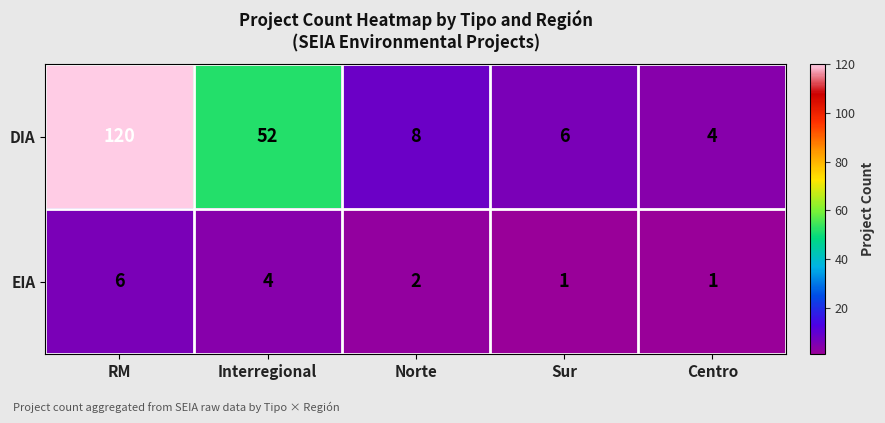

Where does the DIA series first go above 8?

RM